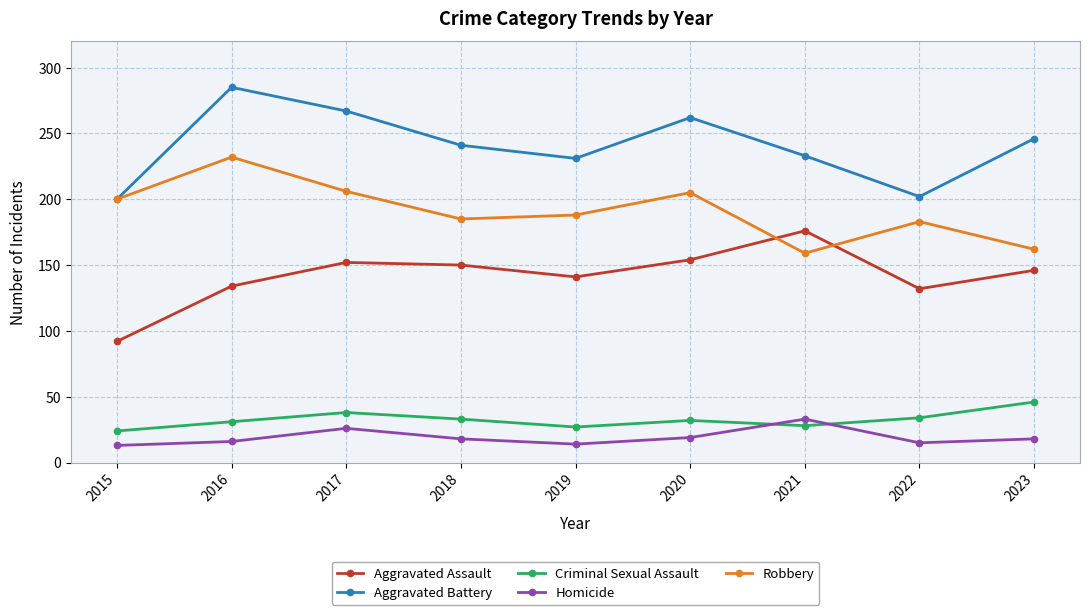

What is the maximum value shown in the chart?

285